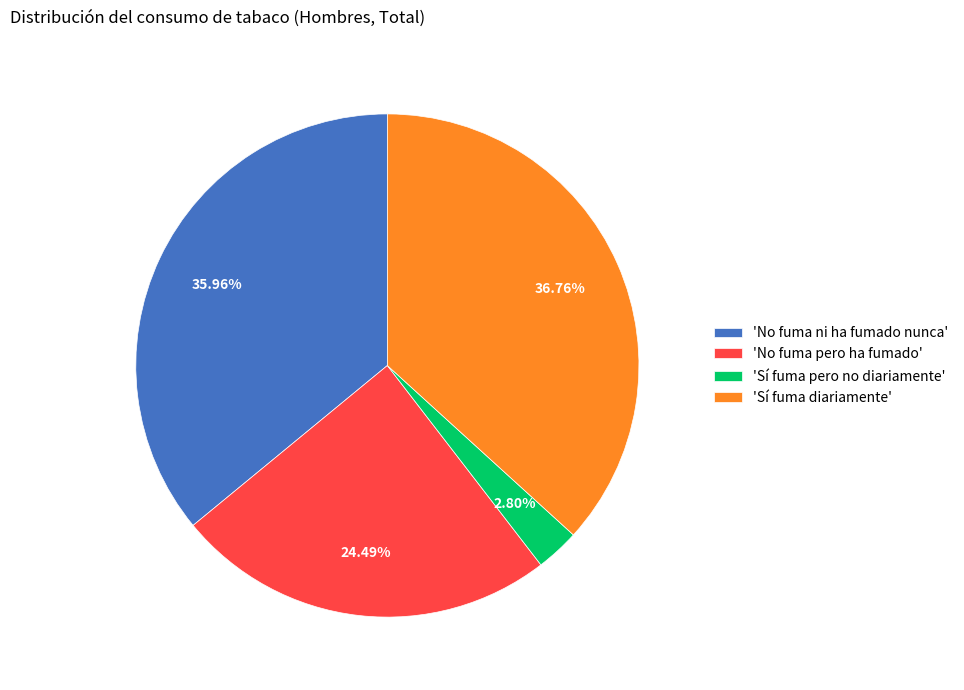

Is there a majority slice in this chart?

No